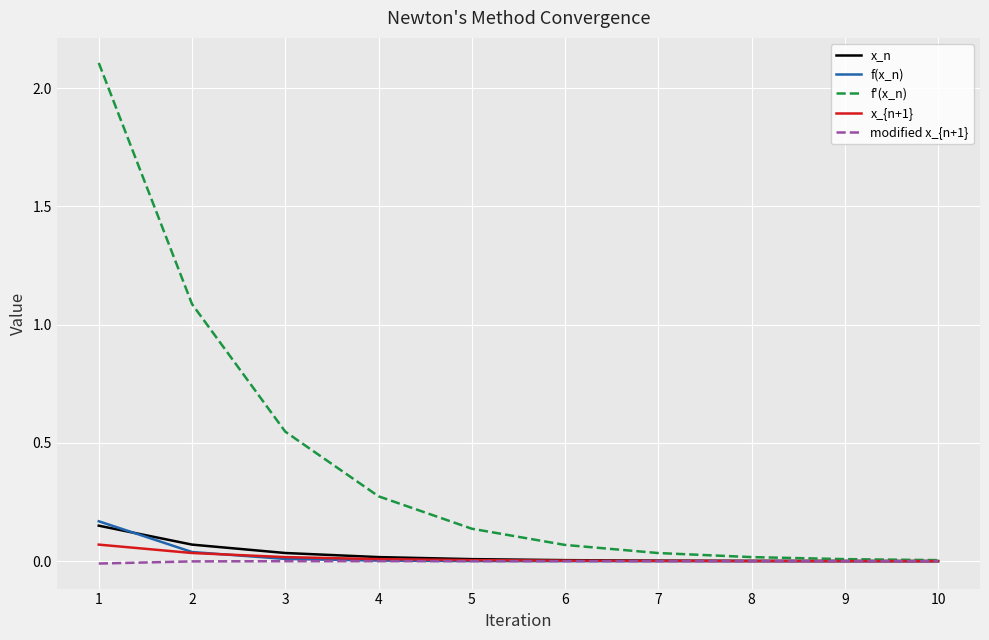

The x_{n+1} series shows 0.0 at 9. True or false?

True